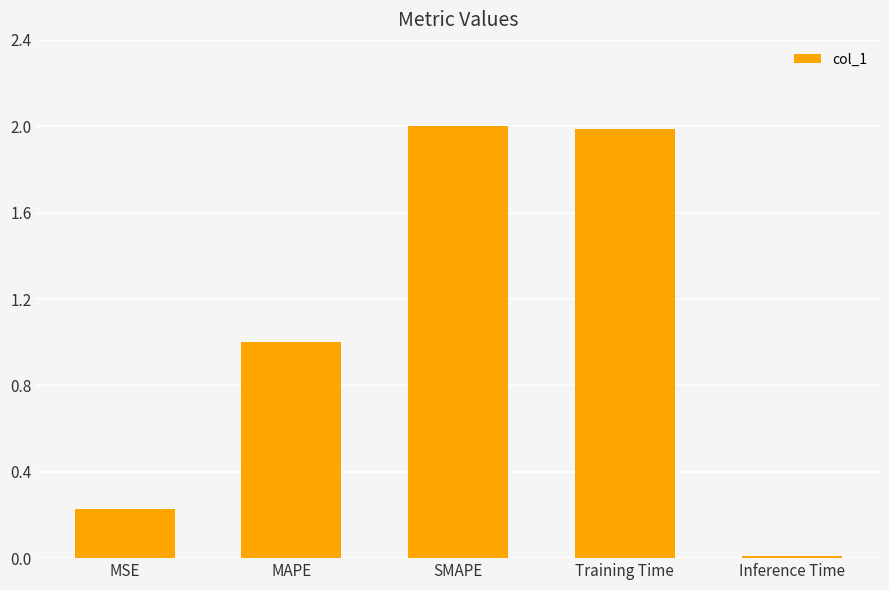

What value does the data have at Training Time?

2.0